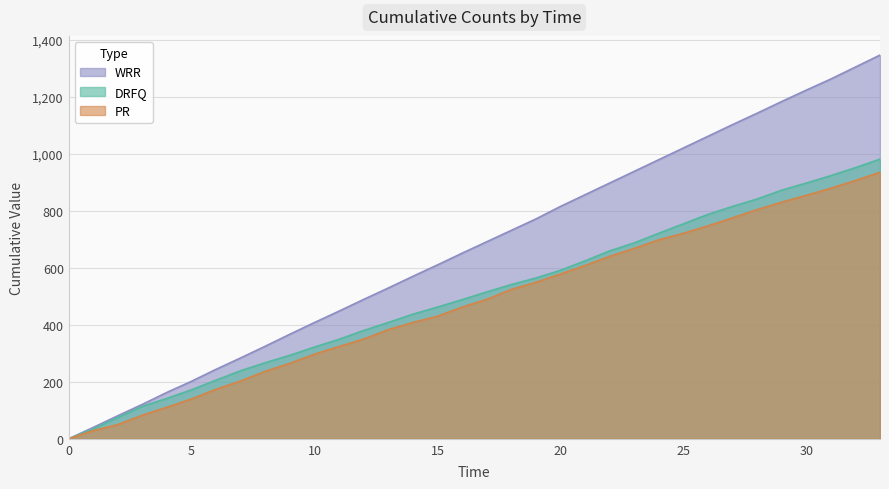

Which series has the largest total across all categories?

WRR